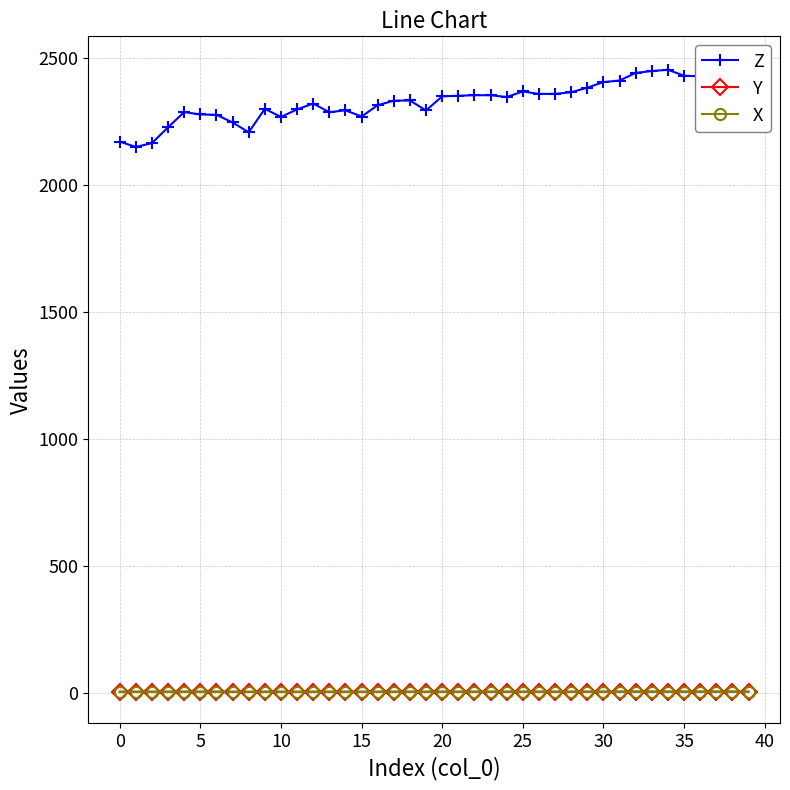

Is the value of Z at 11 greater than the value of Y at 31?

Yes